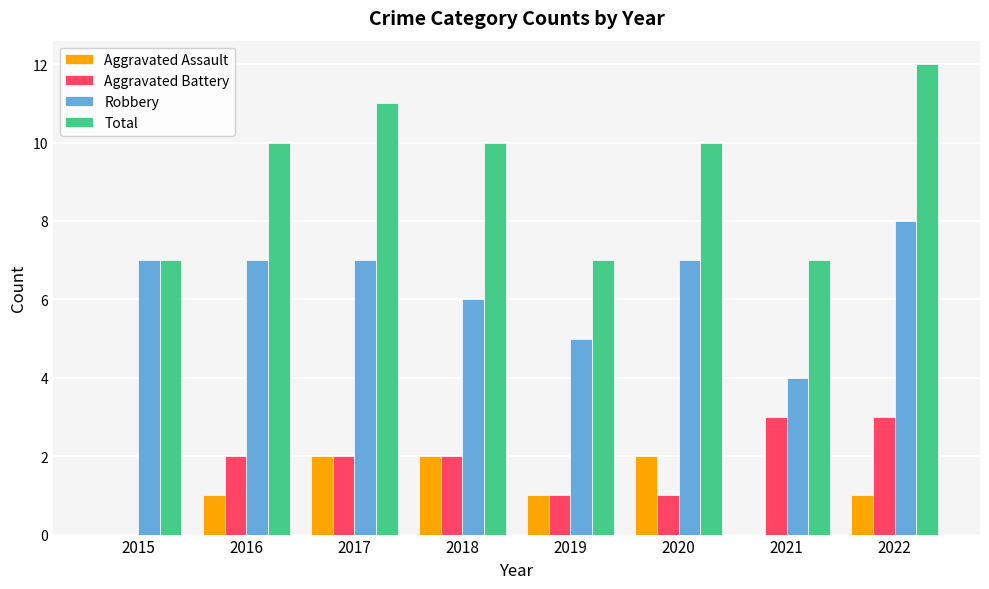

What is the maximum value for Robbery?

8